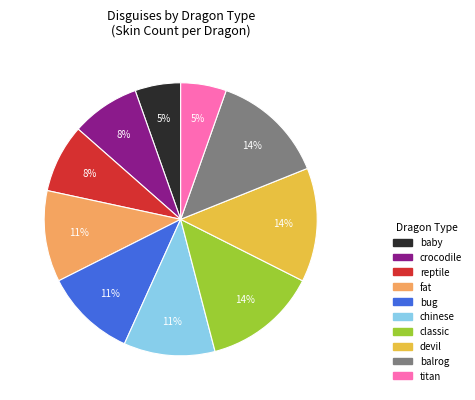

Does any single category account for the majority?

No